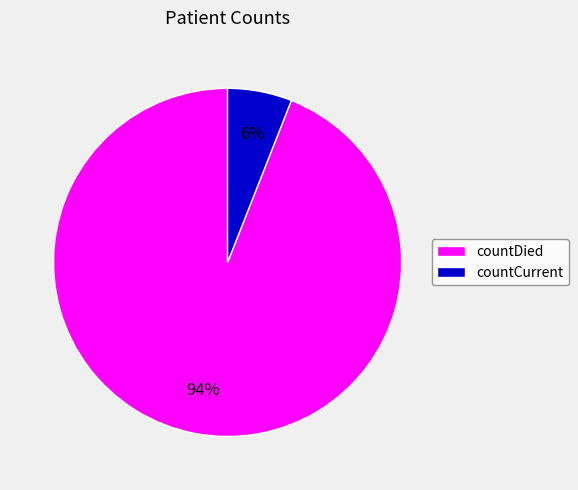

To the nearest percent, what is the difference between the countCurrent and countDied slice percentages?

88%